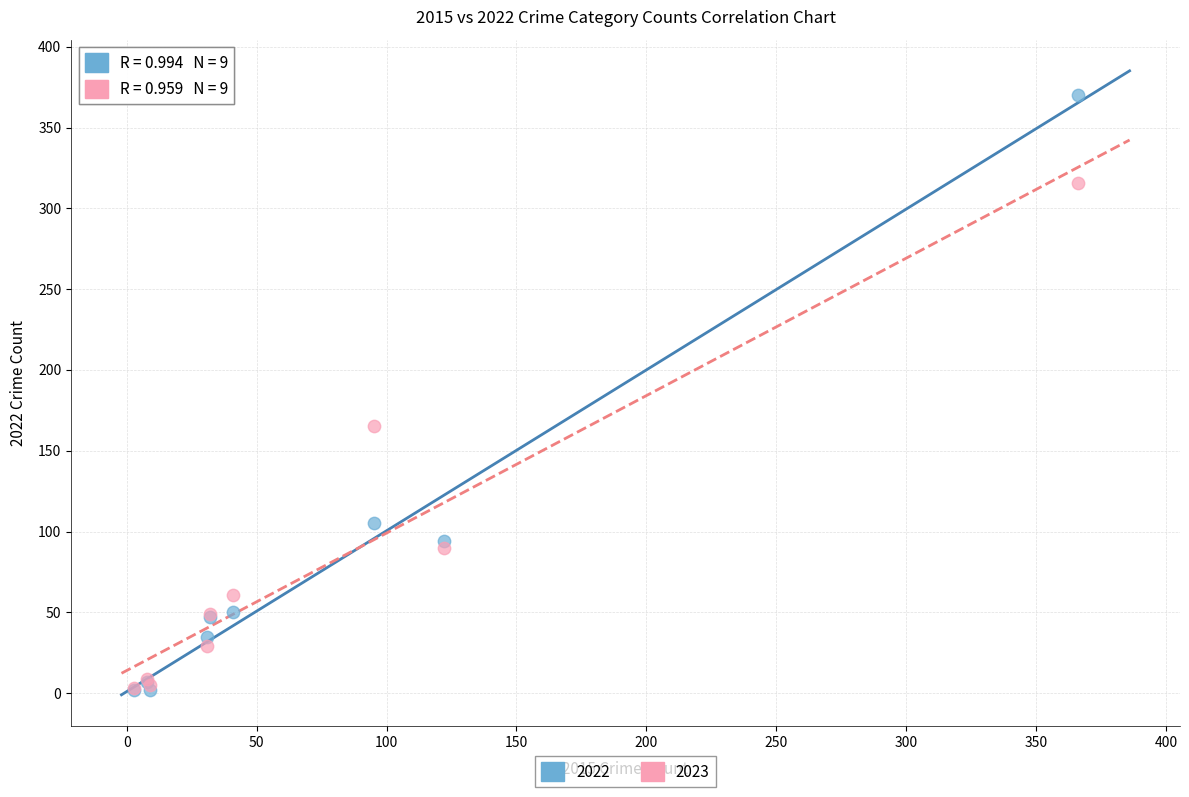

Across all series, what Y value is closest to 186?

165